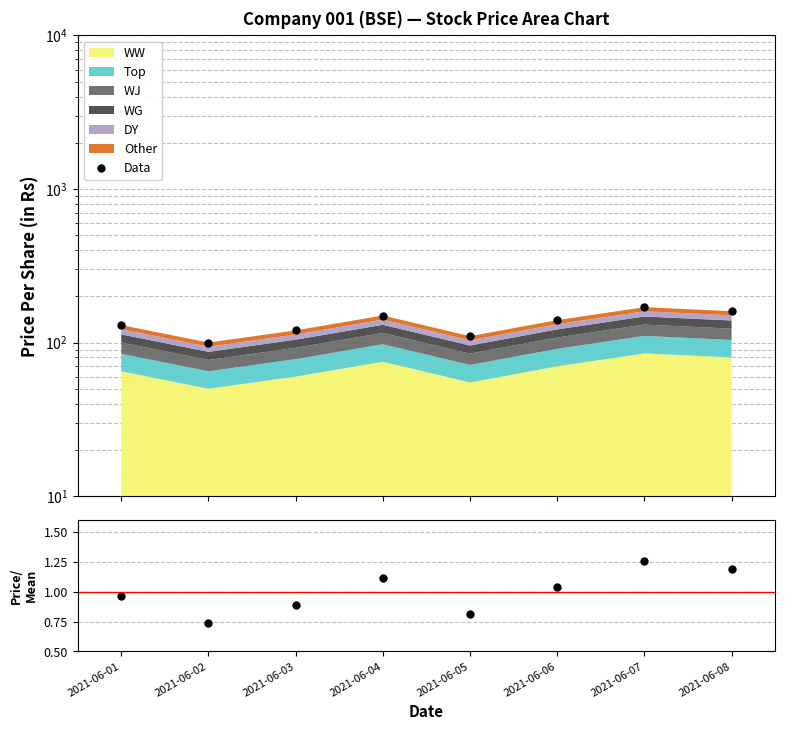

Reading left to right, what are all the values shown in this chart?

Data: 2021-06-01=130.0	2021-06-02=100.0	2021-06-03=120.0	2021-06-04=150.0	2021-06-05=110.0	2021-06-06=140.0	2021-06-07=170.0	2021-06-08=160.0
Price/Mean: 2021-06-01=1.0	2021-06-02=0.7	2021-06-03=0.9	2021-06-04=1.1	2021-06-05=0.8	2021-06-06=1.0	2021-06-07=1.3	2021-06-08=1.2